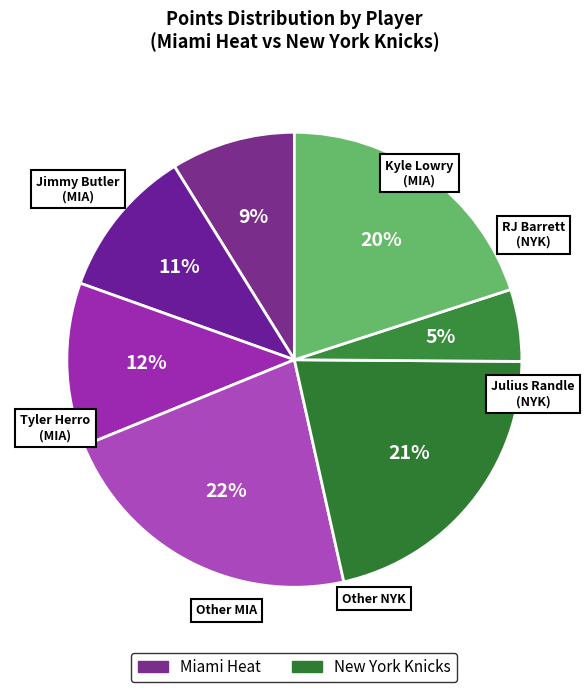

How many segments does this pie chart have?

7